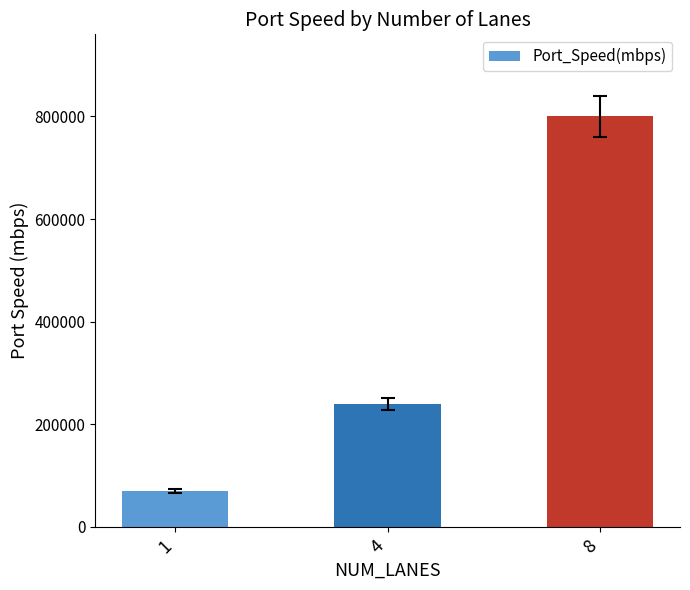

Rank the categories by value from highest to lowest.

8, 4, 1